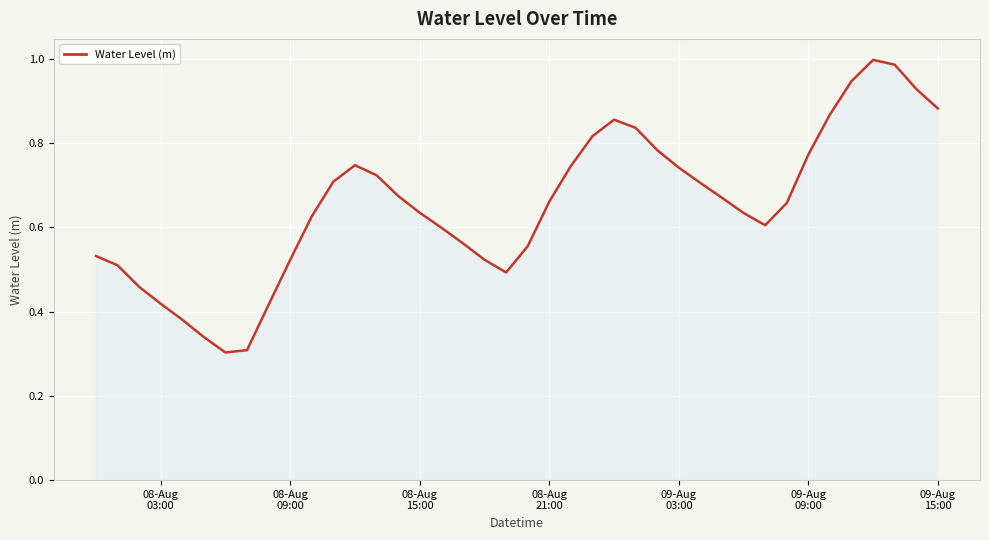

What is the sum of all values?

26.1